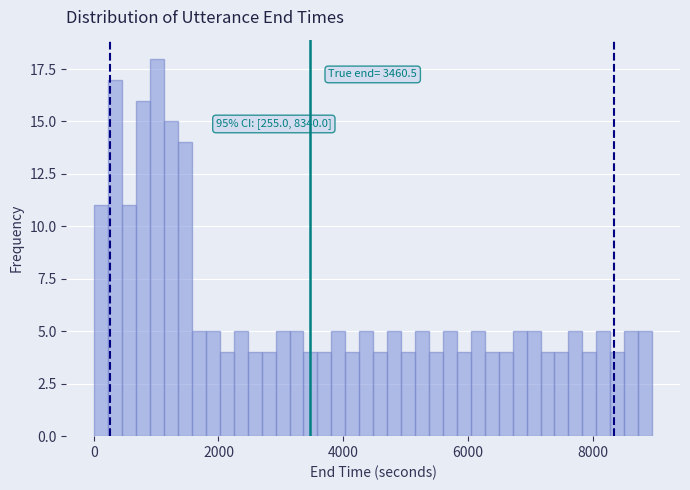

Around what value on the x-axis is the tallest bar? Give the approximate position of its centre, as read against the axis.

1000